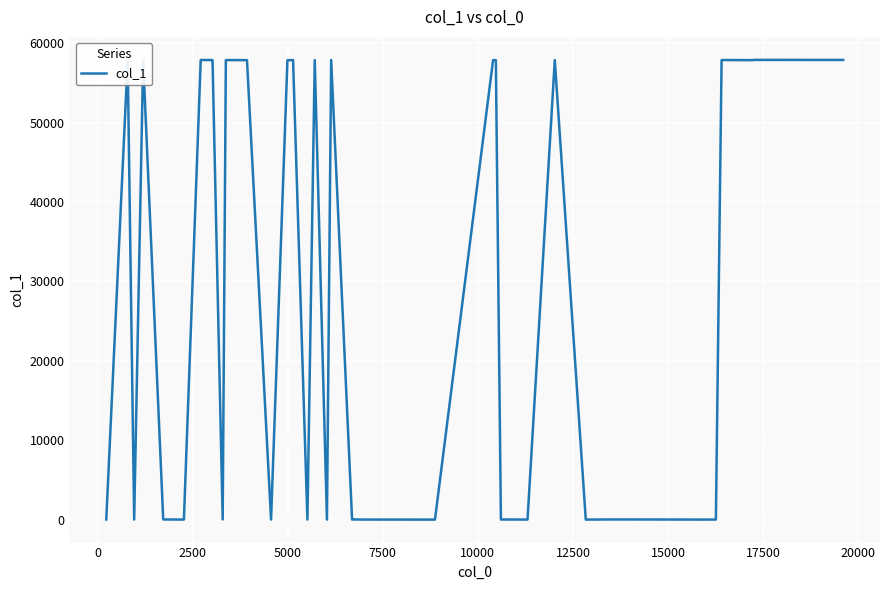

What is the maximum value shown in the chart?

57909